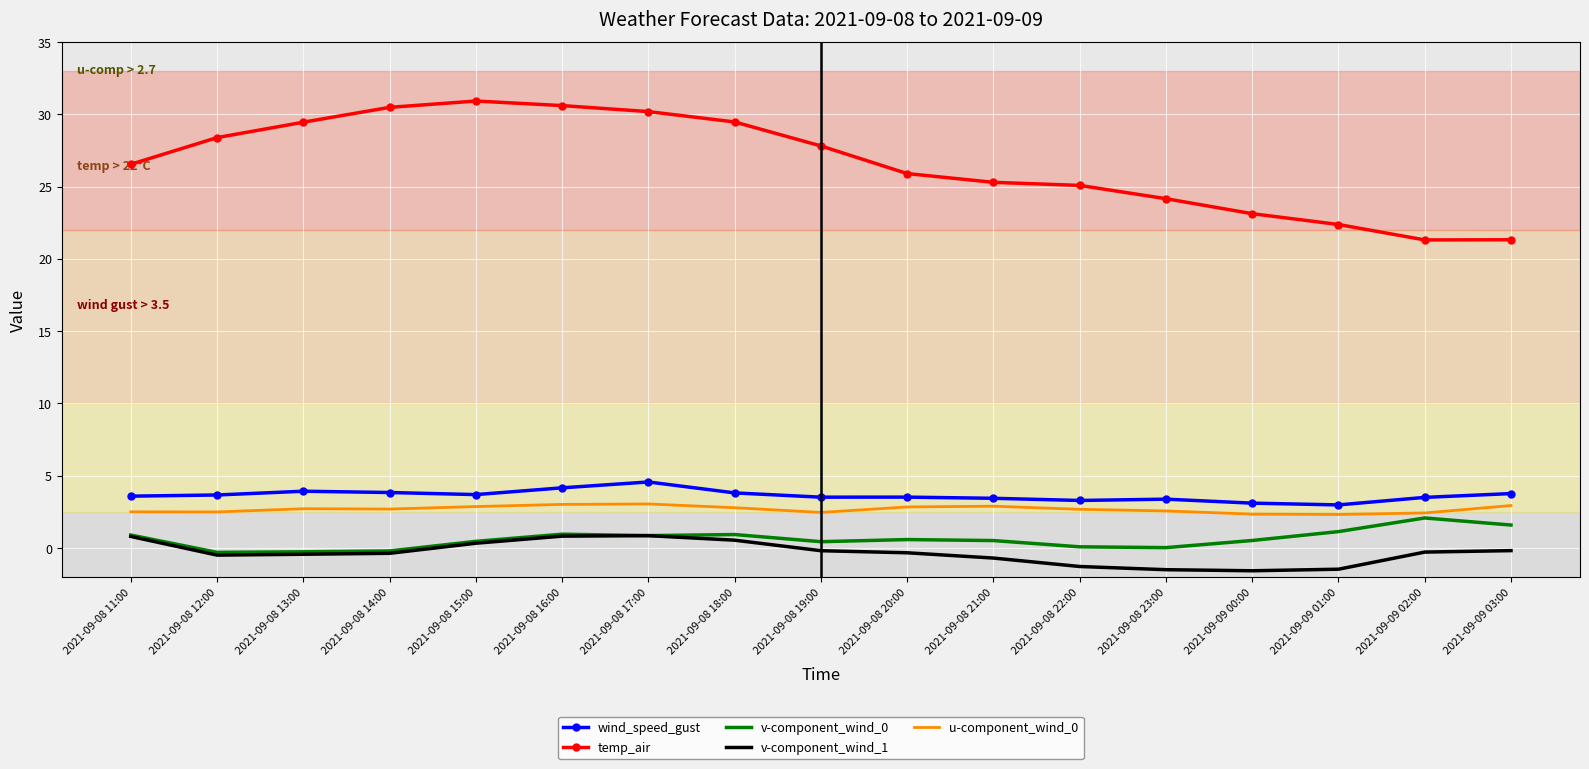

What is the greatest value displayed?

30.9